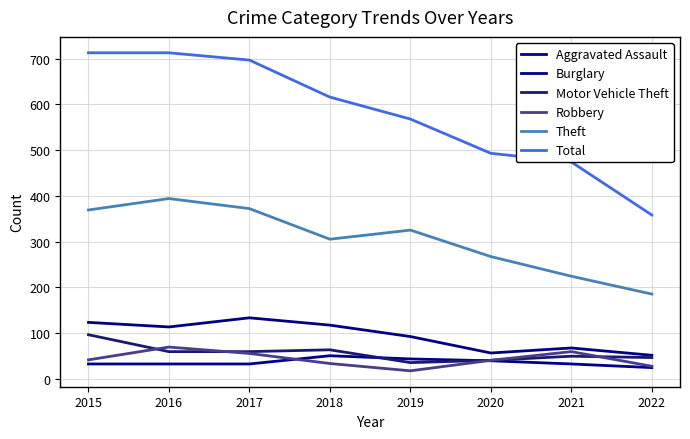

Reading left to right, extract all data points from this chart.

Aggravated Assault: 32	32	32	50	43	39	32	24
Burglary: 123	113	133	117	92	56	67	51
Motor Vehicle Theft: 96	59	59	63	35	40	49	46
Robbery: 41	69	55	33	17	40	59	27
Theft: 369	394	372	305	325	267	224	185
Total: 713	713	697	616	568	493	474	358